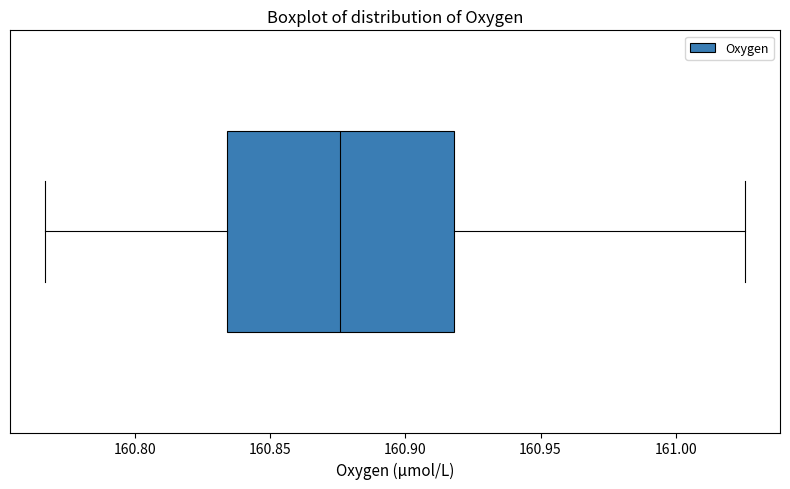

Transcribe this box plot: give where the median line is, the range the box spans, and where the two whiskers end, as read against the x-axis. The values are not printed on the chart, so give them approximately, as read against the axis.

median 160.875, box 160.835 to 160.920, whiskers 160.765 to 161.025